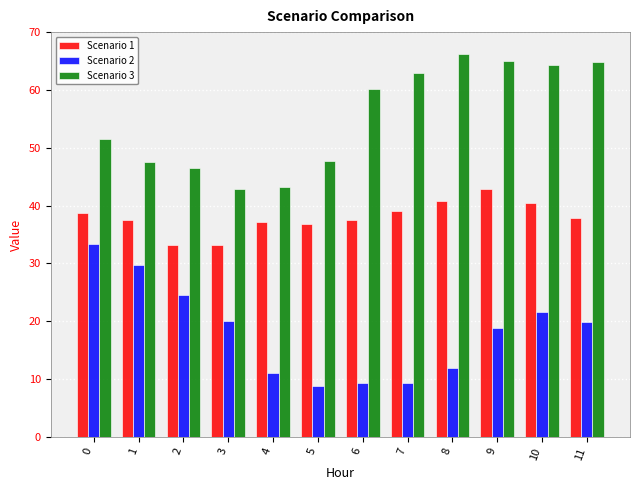

At 5, list the series in order from largest to smallest.

Scenario 3, Scenario 1, Scenario 2